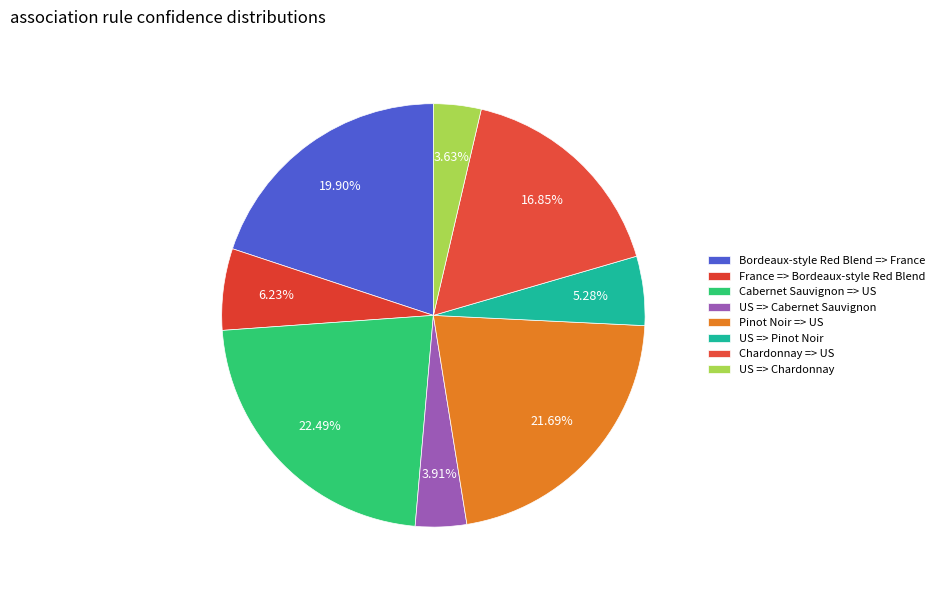

The France => Bordeaux-style Red Blend slice represents 17% of the pie. True or false?

False